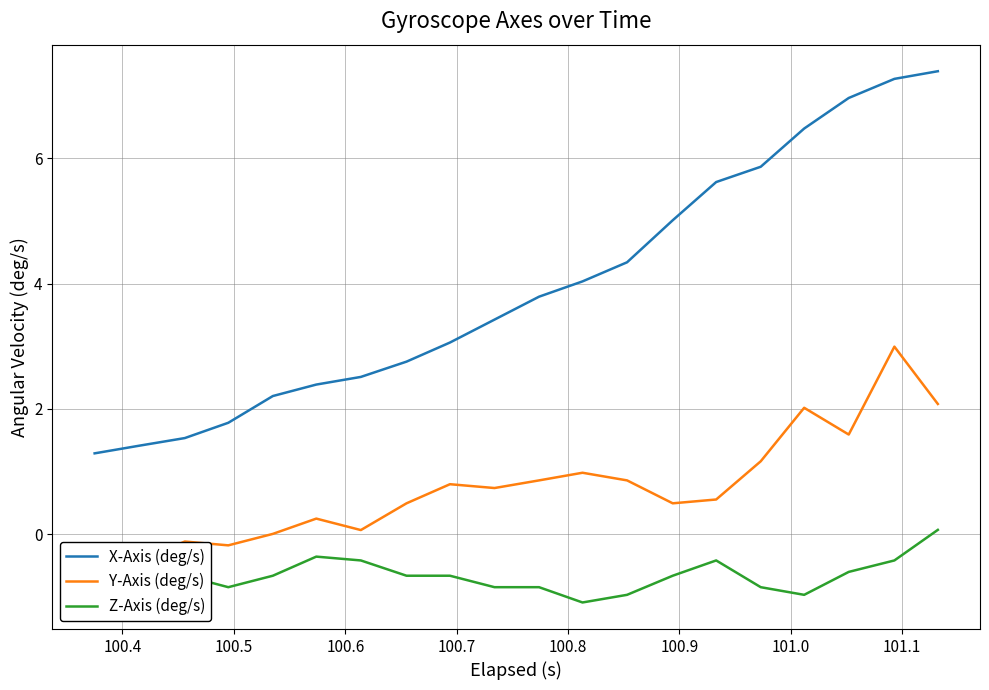

True or false: Z-Axis (deg/s) and X-Axis (deg/s) intersect in this chart.

False